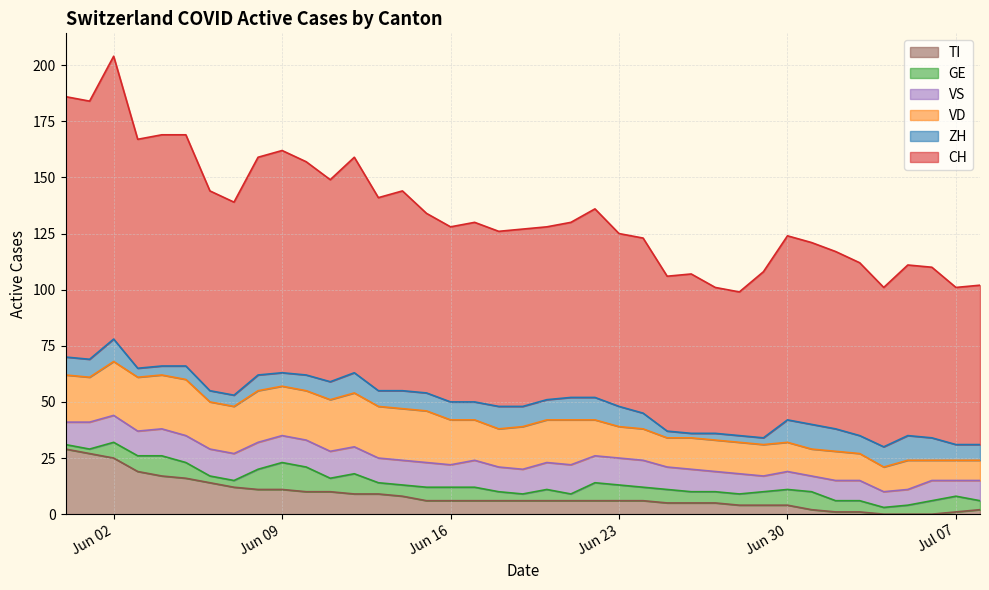

How many intersections are there between TI and ZH?

2